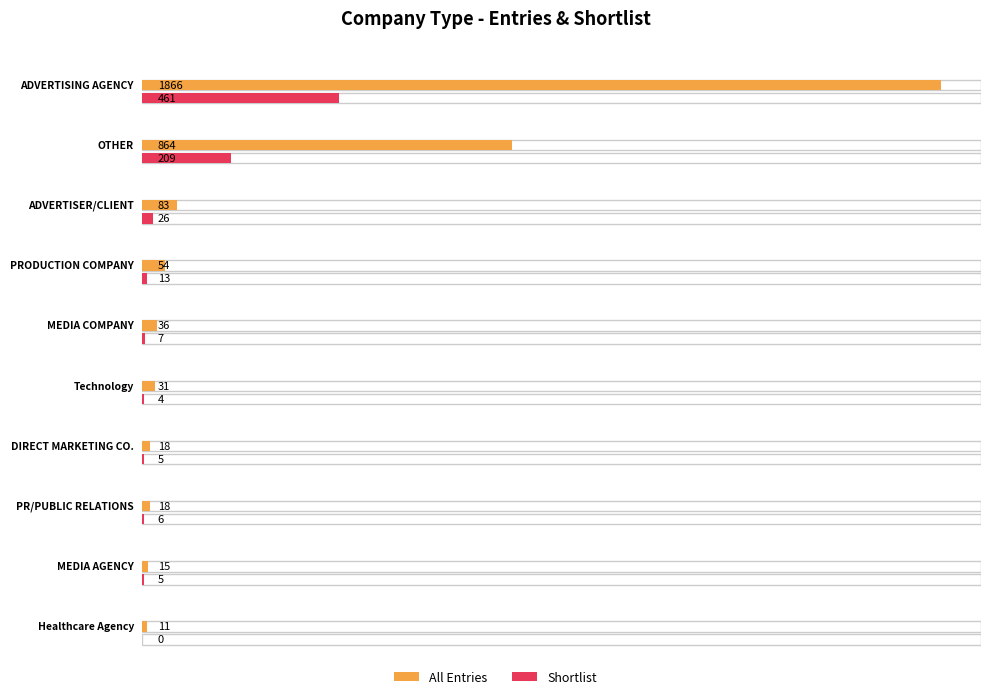

What is the value of the All Entries bar at the 8th from the left?

18